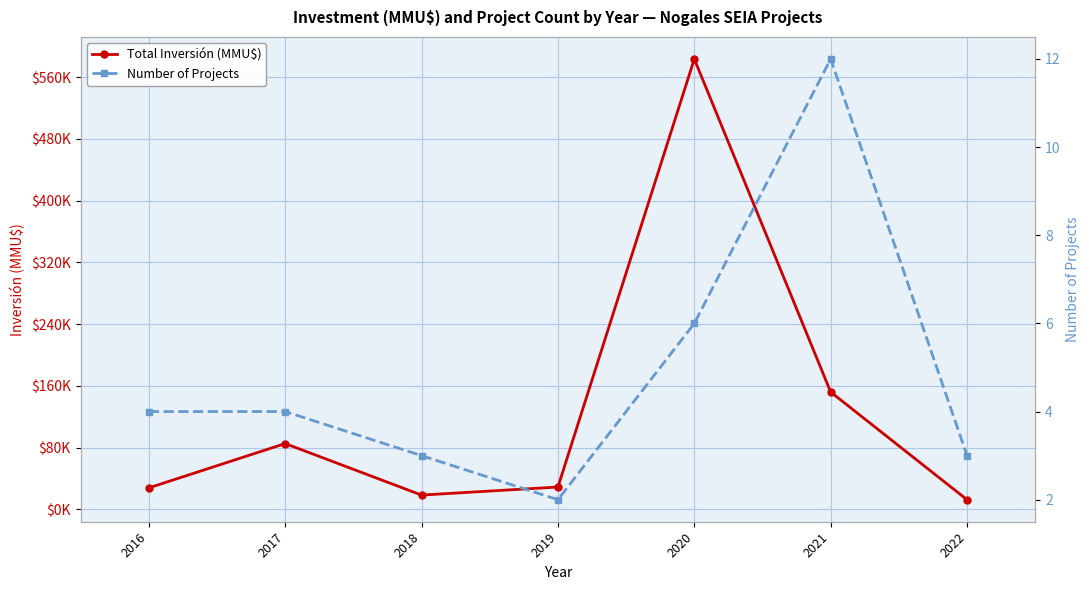

How many categories are shown in the chart?

7